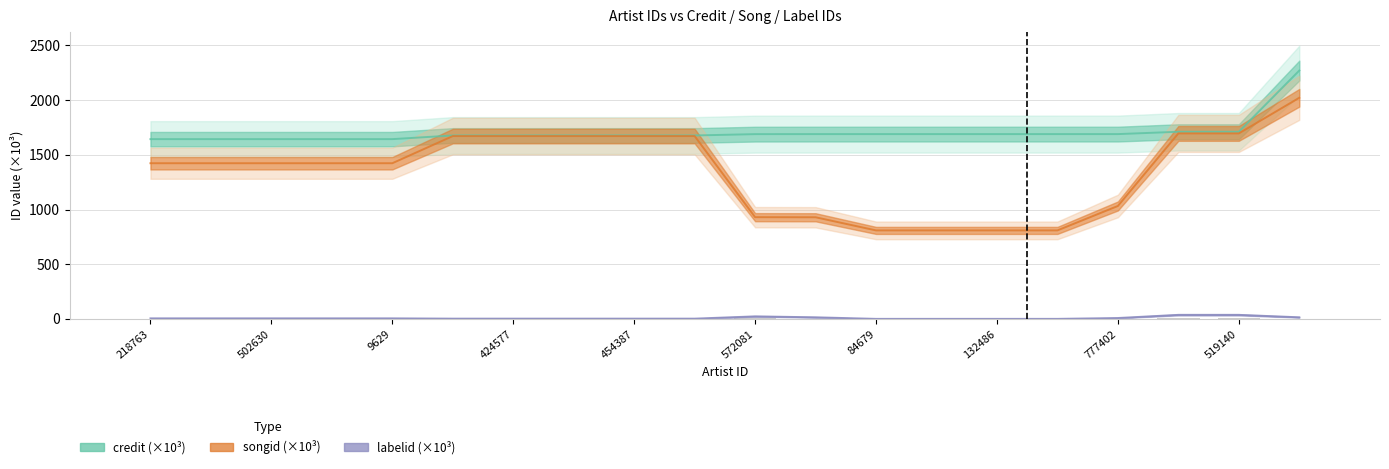

At how many categories does at least one series exceed 694?

20